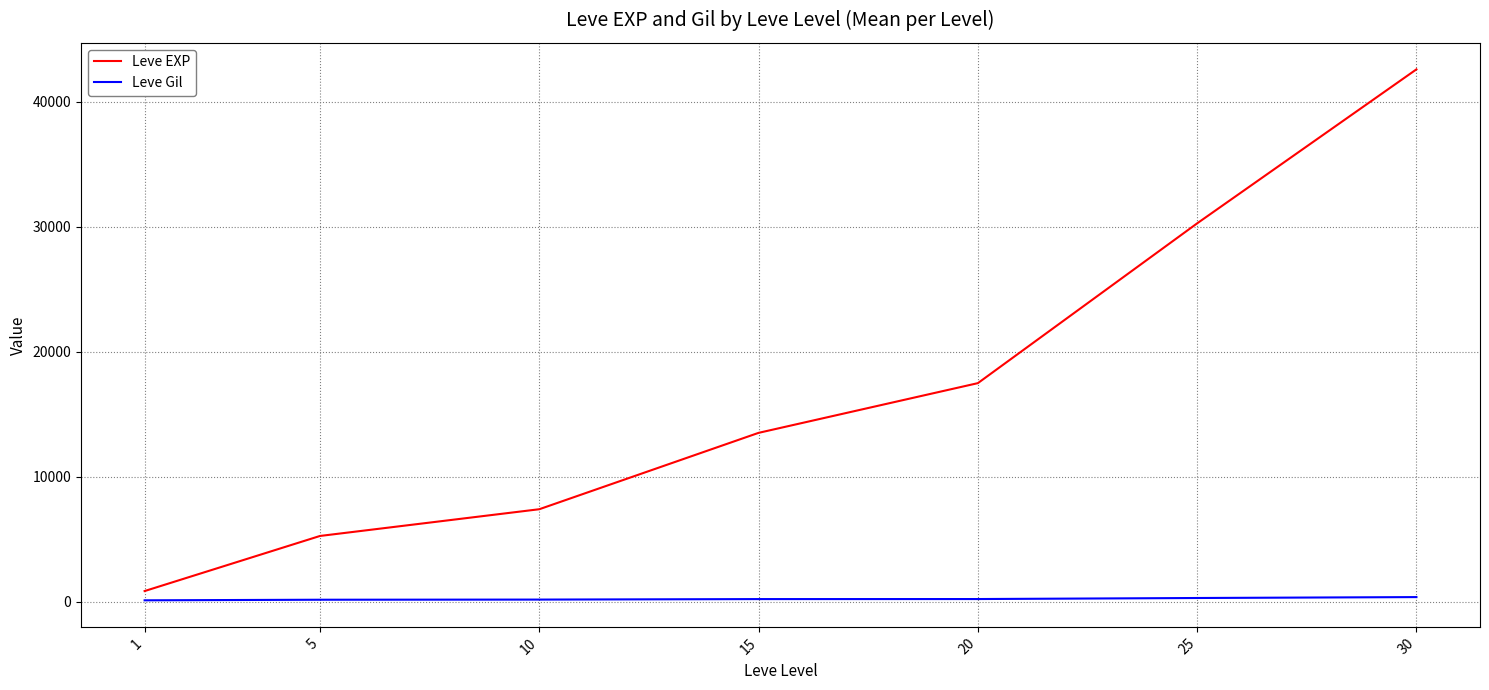

Which series has the widest spread of values?

Leve EXP